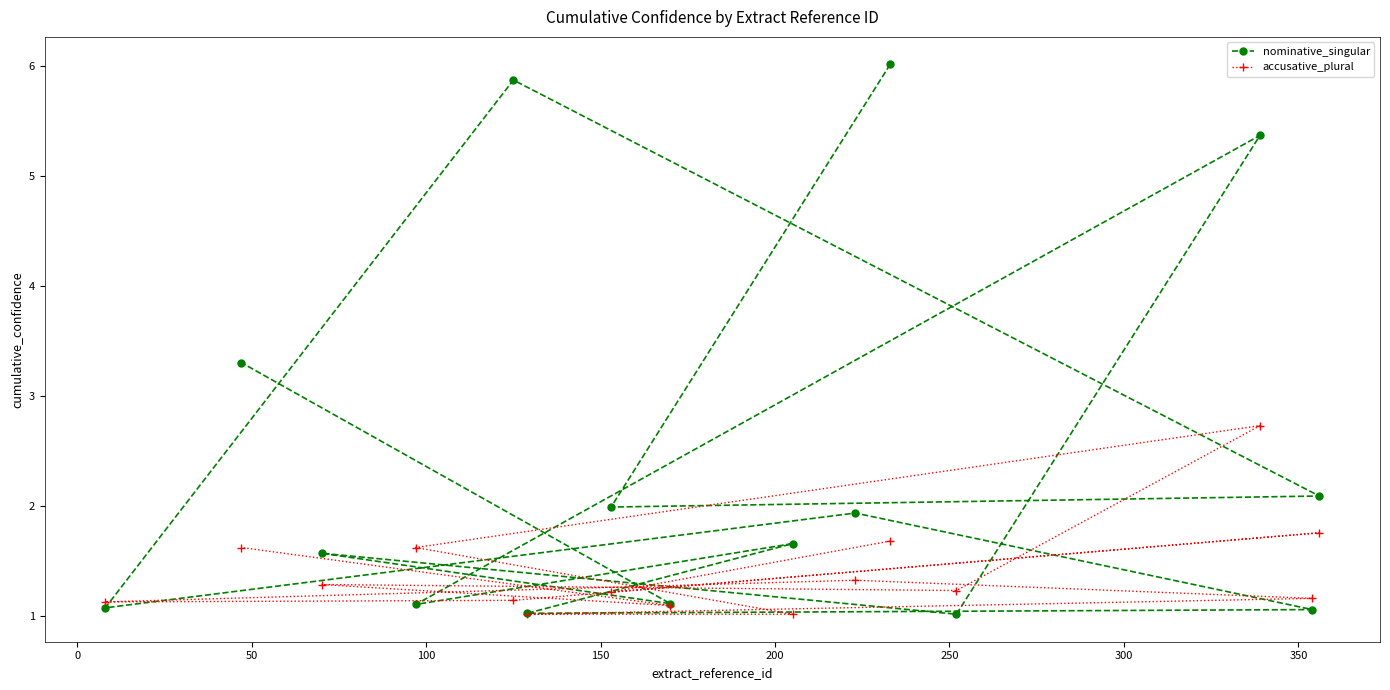

What is the lowest value of the nominative_singular series?

1.0